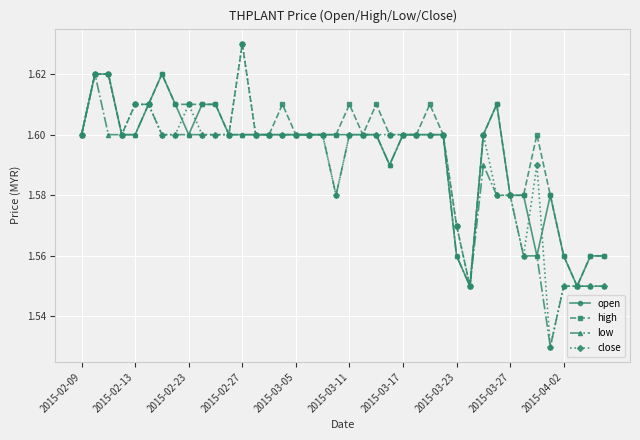

Which series has the largest range (max minus min)?

close